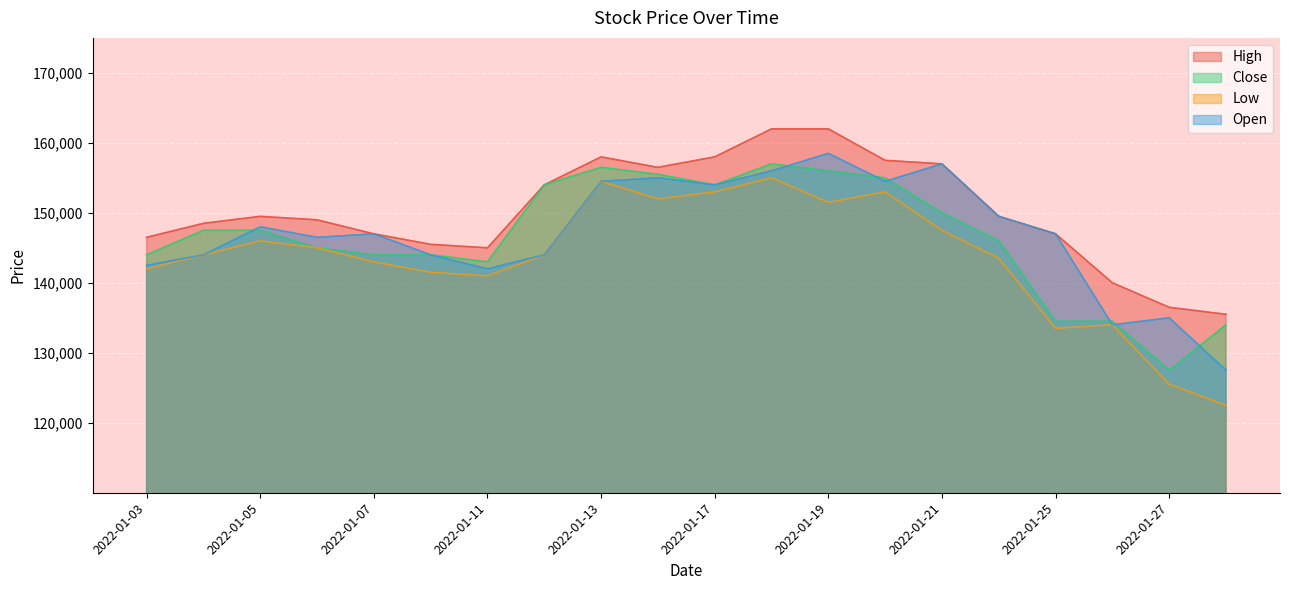

How many data points does each series have?

20